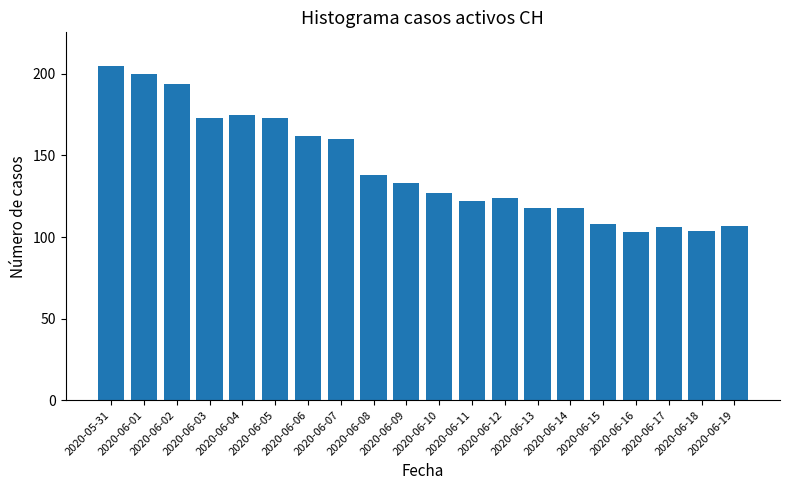

What is the maximum value shown in the chart?

205